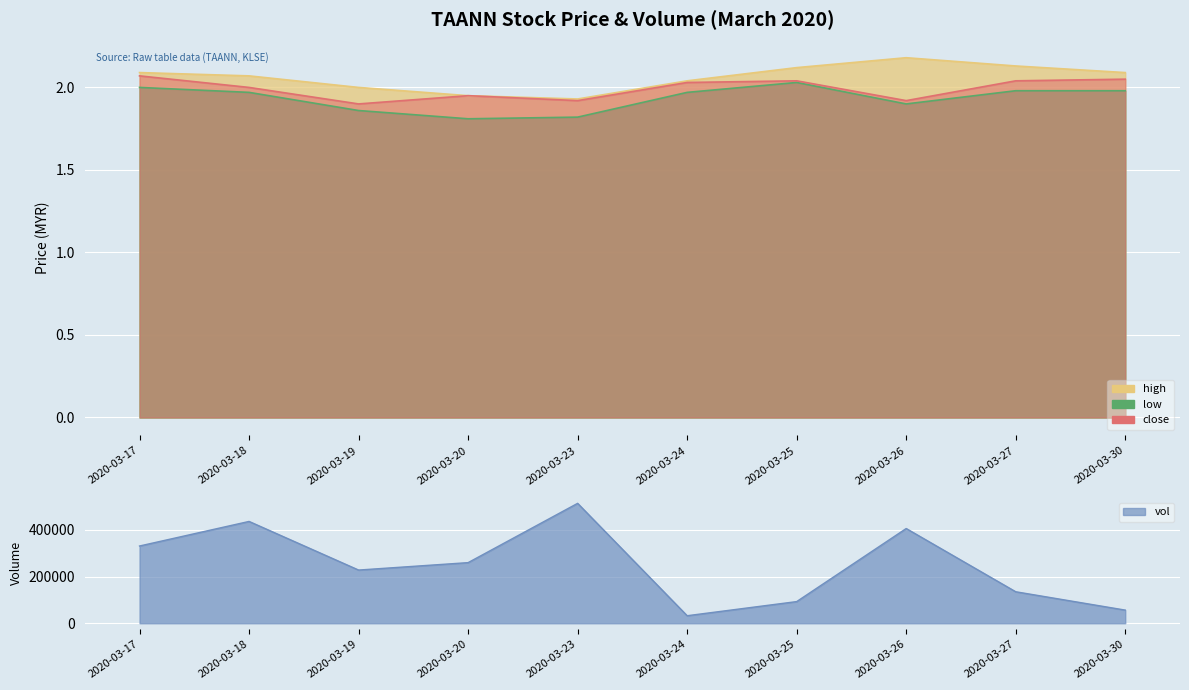

The vol series shows 239615.2 at 2020-03-27. True or false?

False